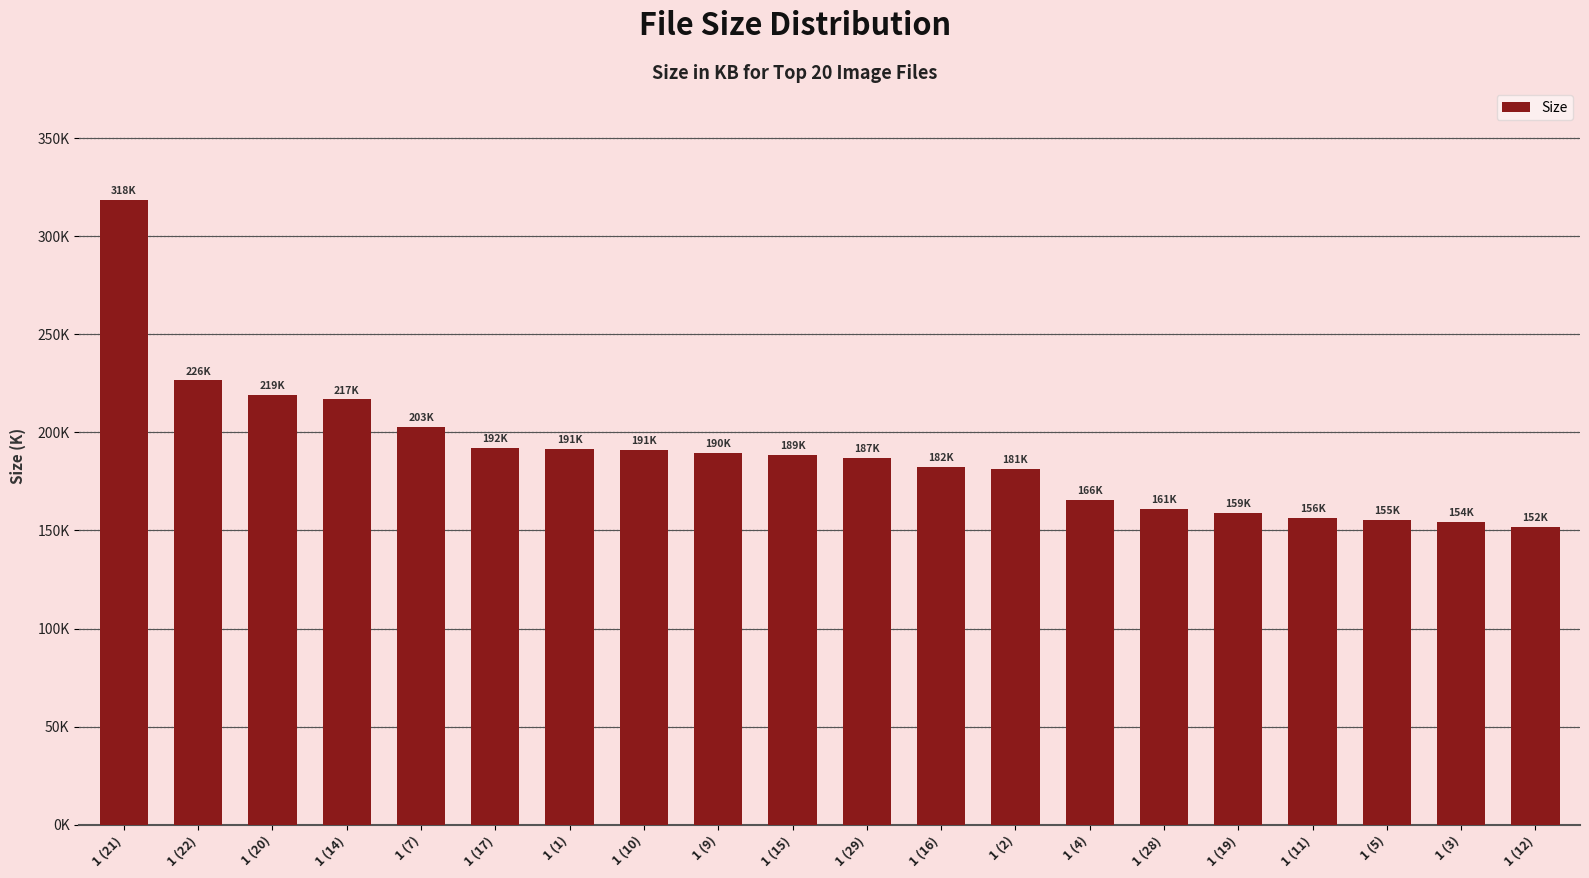

At which label does the data first exceed 188?

1 (21)